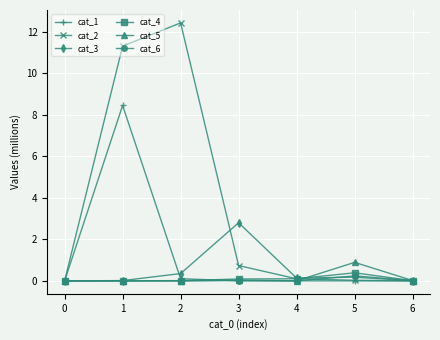

What is the value of the cat_4 point at the 5th from the left?

0.1